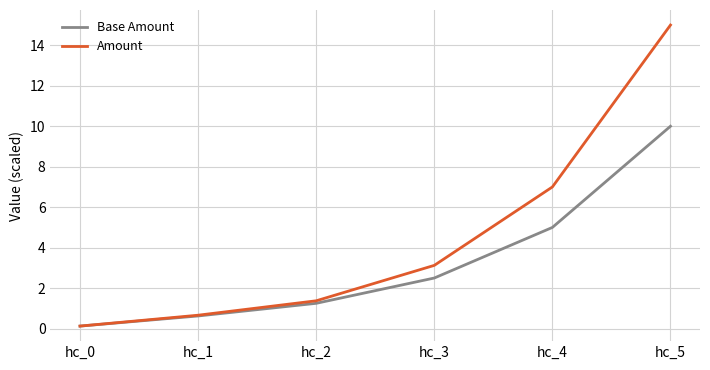

True or false: Amount has more than 2 interior local peaks.

False